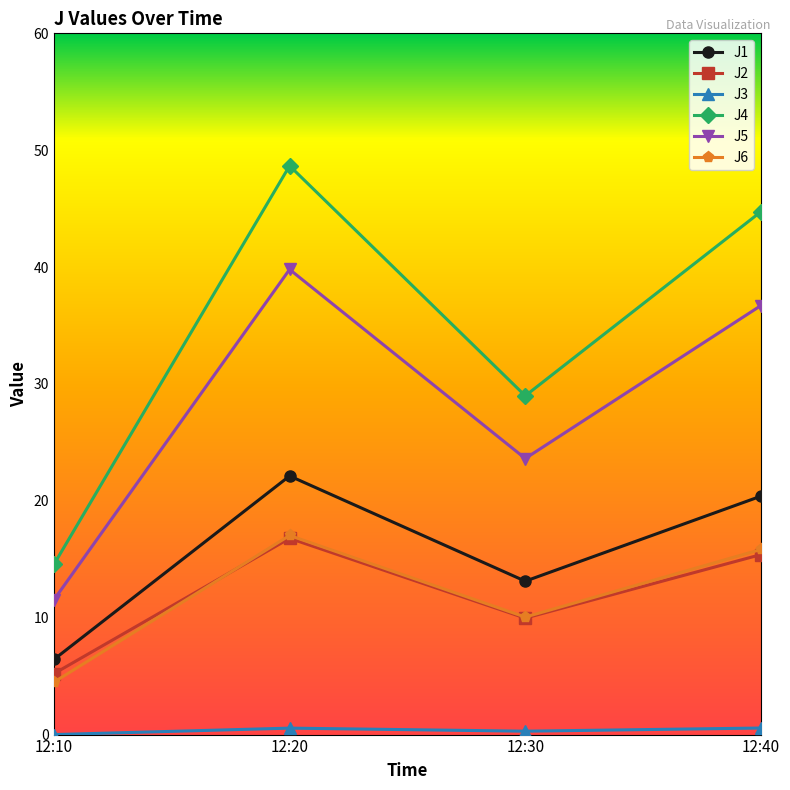

How many data points does each series have?

4